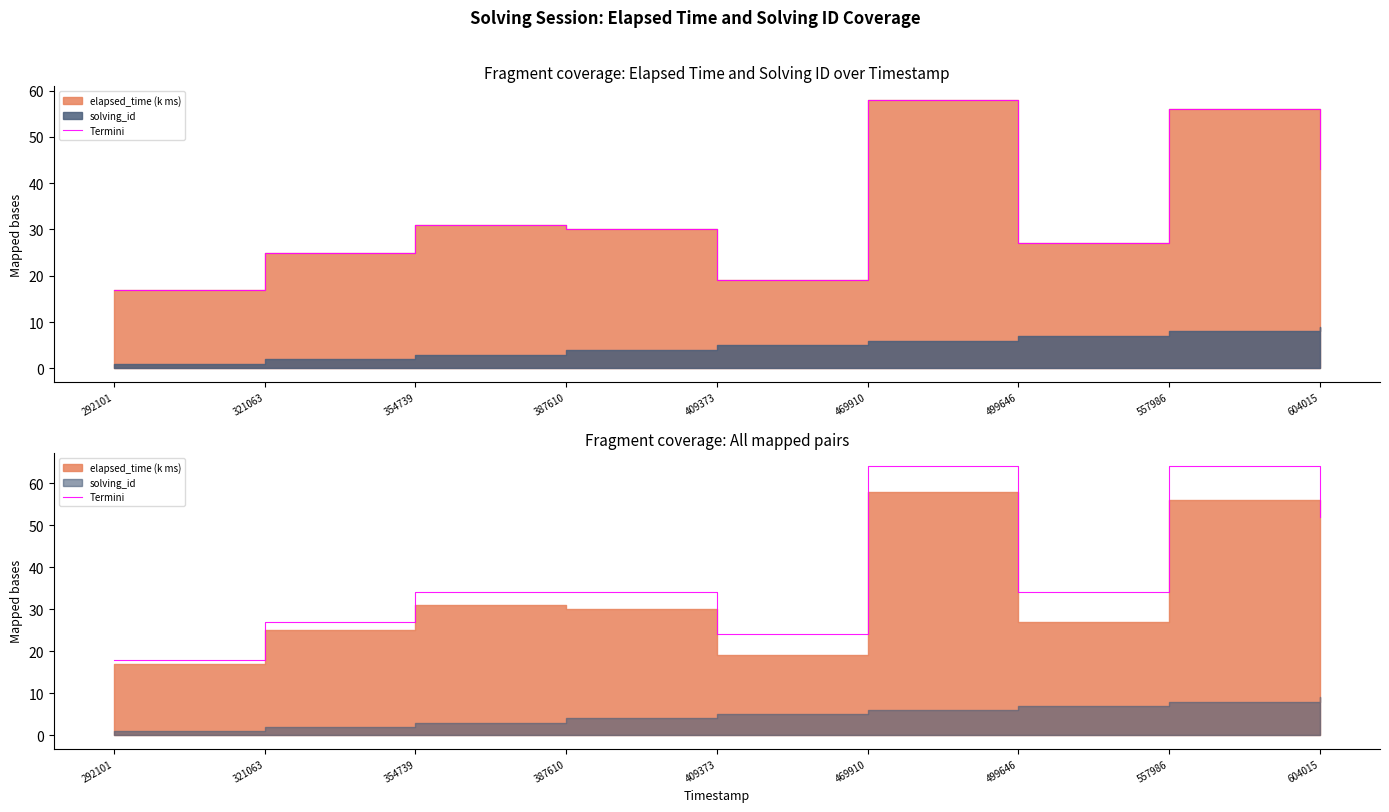

Does the chart have visible grid lines?

No